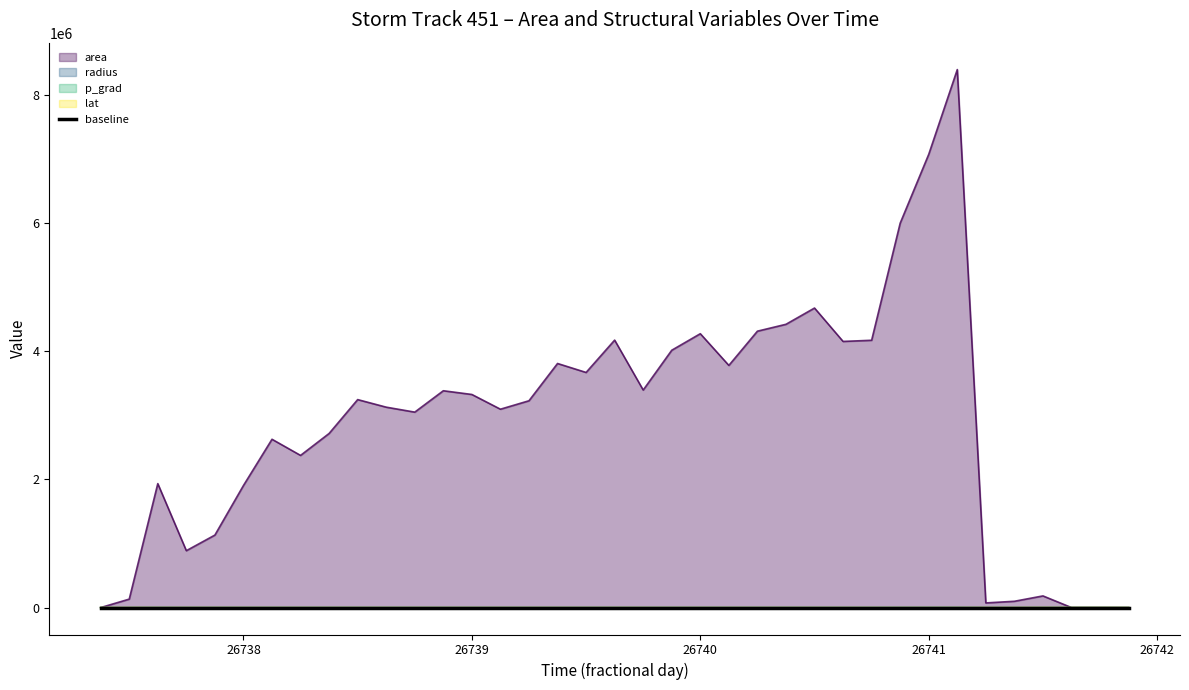

How many data points in radius are less than 1013?

18